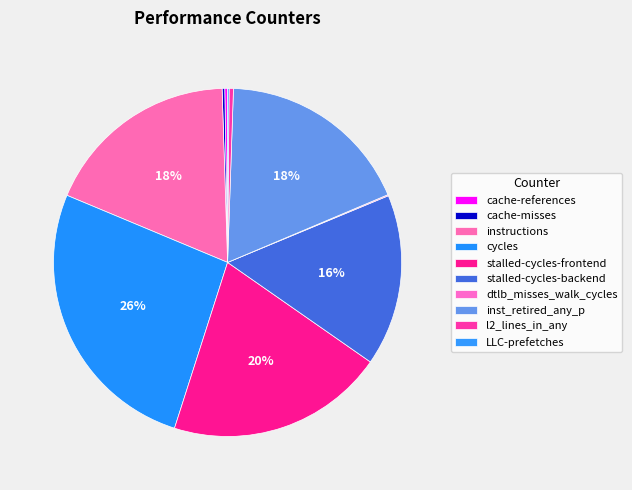

Which category has the biggest portion of the pie?

cycles